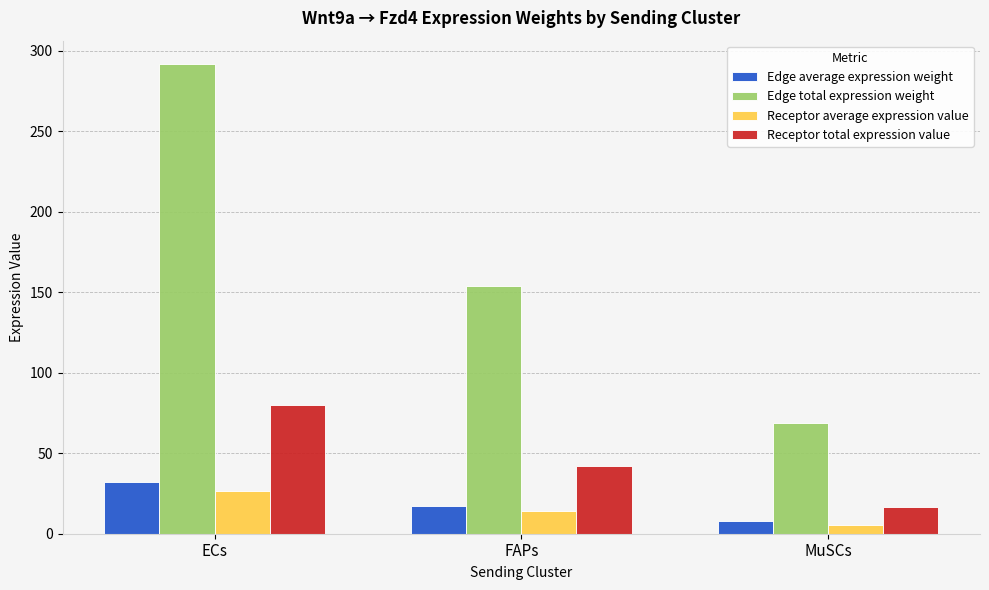

What is the total value across all series at MuSCs?

98.9